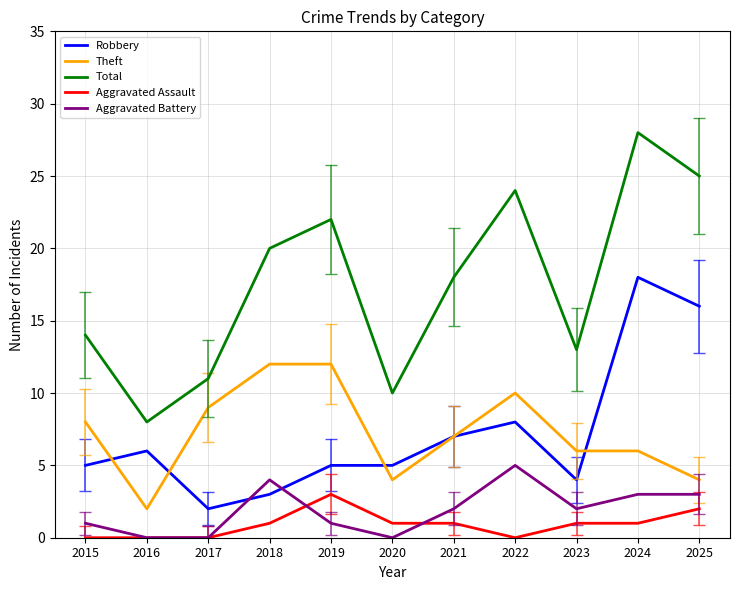

At which category does Total reach its first local peak?

2019